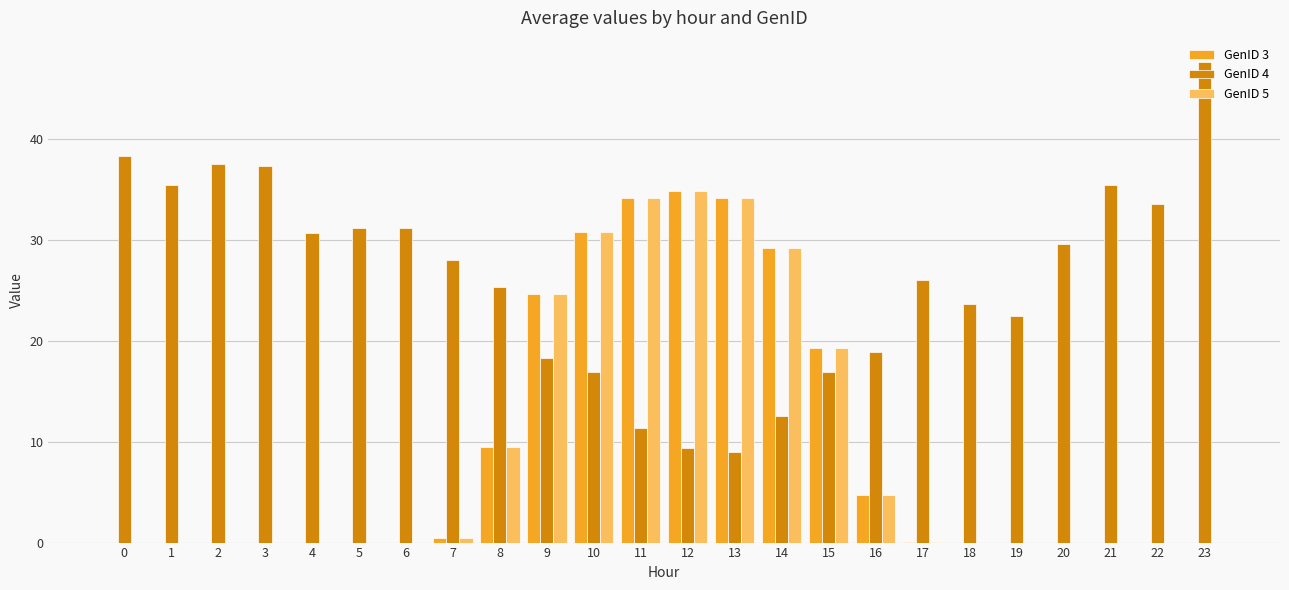

What is the maximum value shown in the chart?

47.6